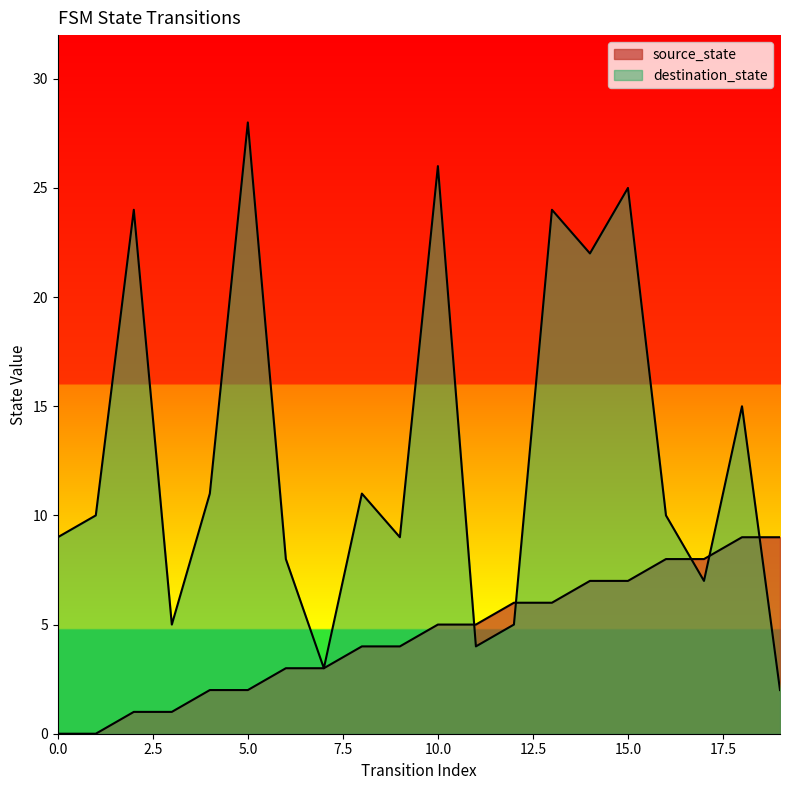

What is the difference between the highest and lowest values at 17?

1